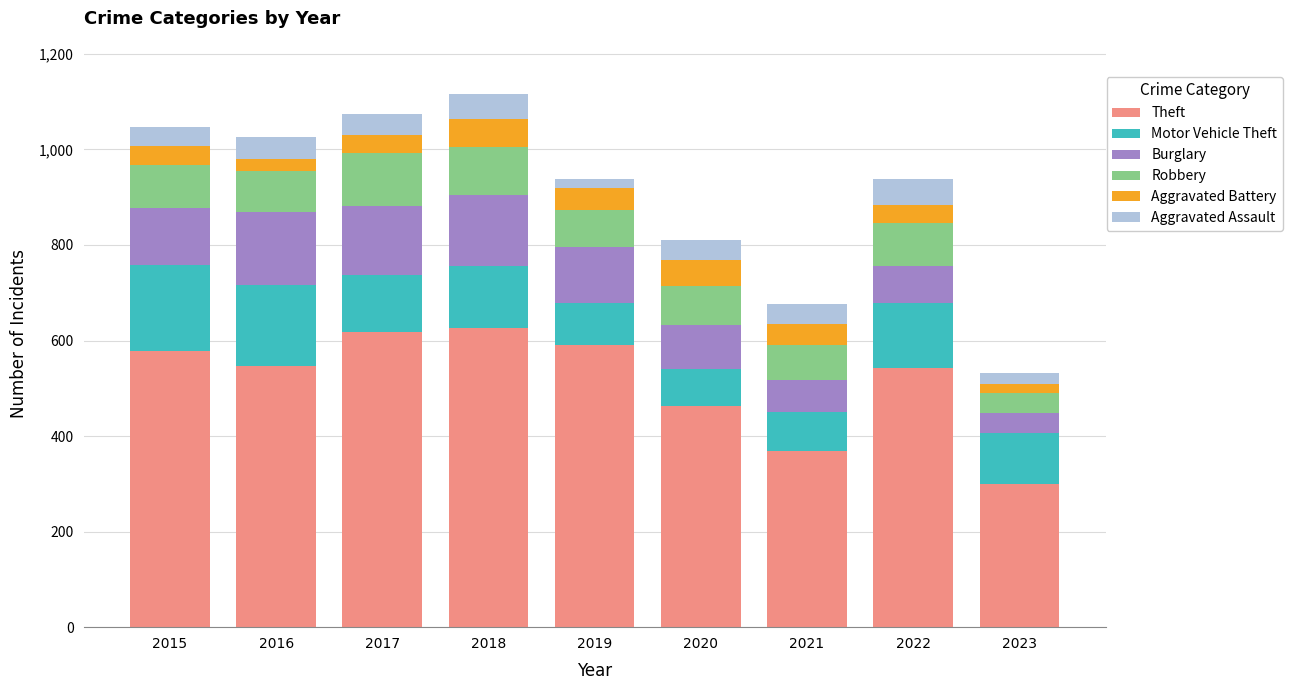

What is the difference between the Theft values at 2018 and 2020?

164